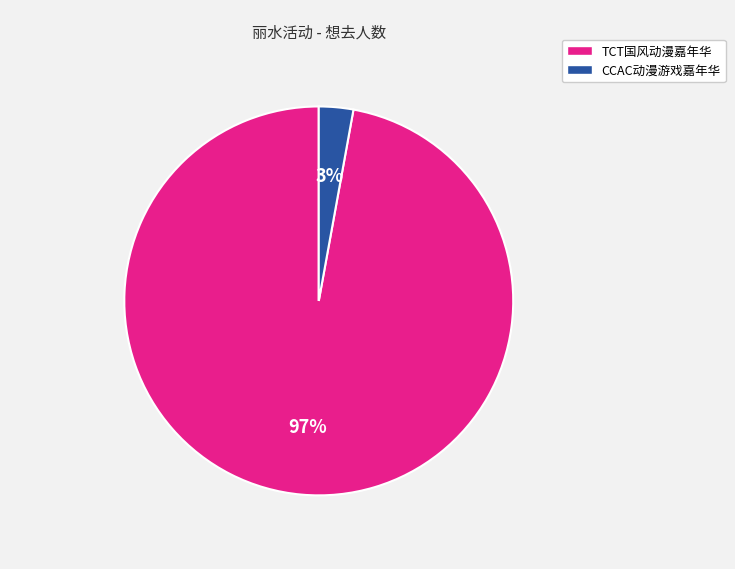

How many segments does this pie chart have?

2